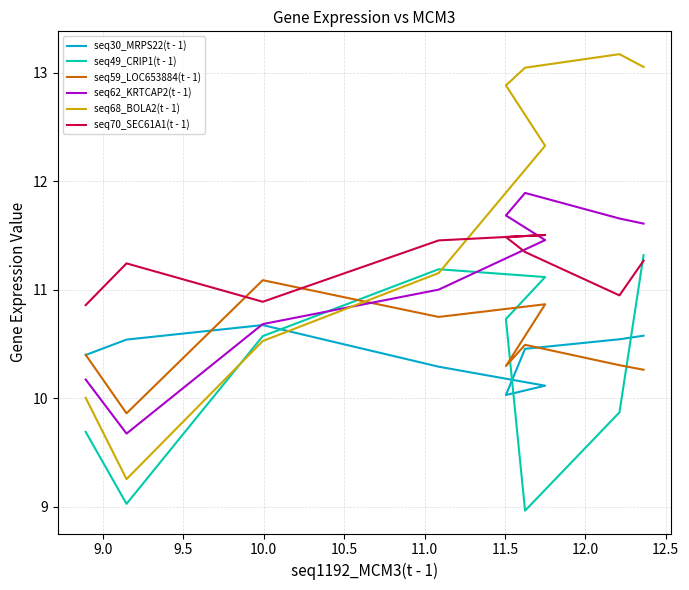

Is the value of seq30_MRPS22(t - 1) at 11.5 greater than the value of seq62_KRTCAP2(t - 1) at 10.0?

No